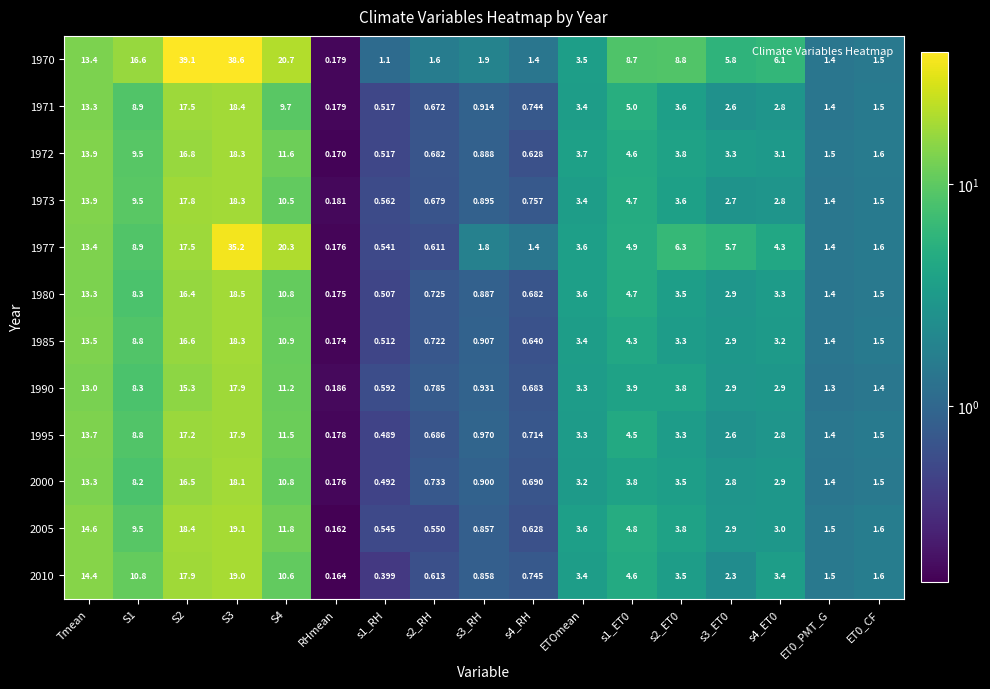

Which category has the lowest value in the 1977 series?

RHmean